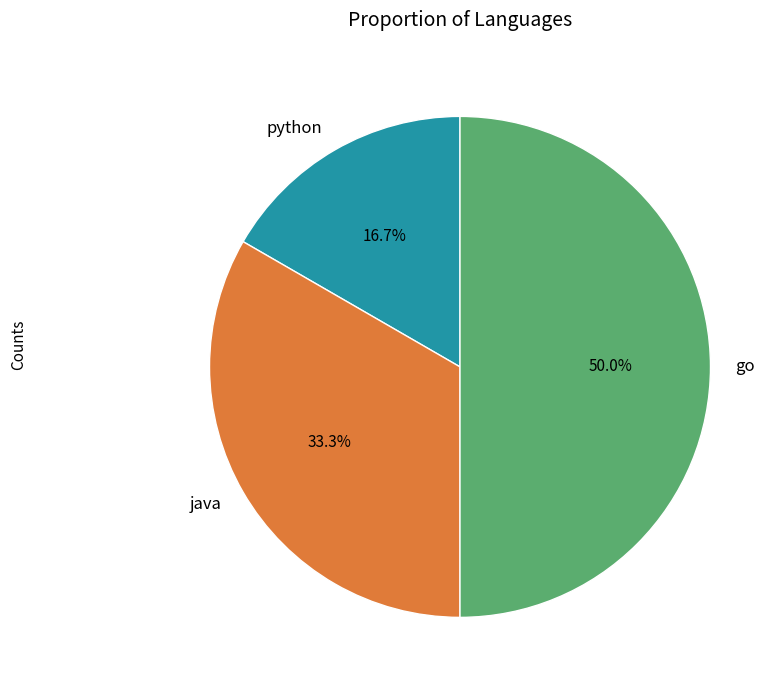

To the nearest percent, what is the difference between the largest and smallest slice percentages?

33%